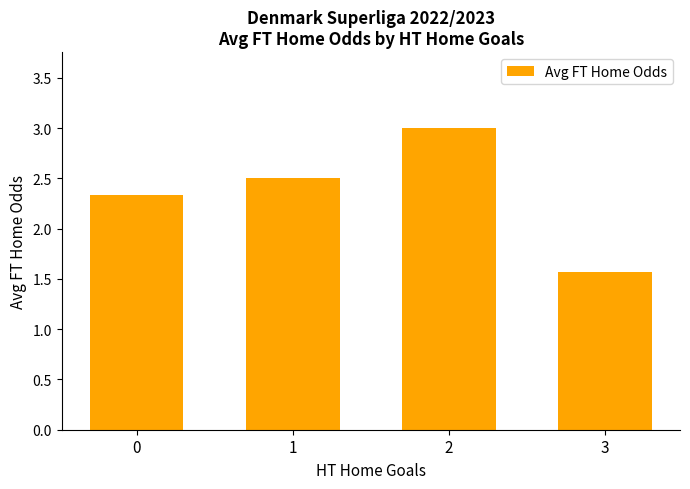

What is the sum of the values at 1 and 3?

4.1